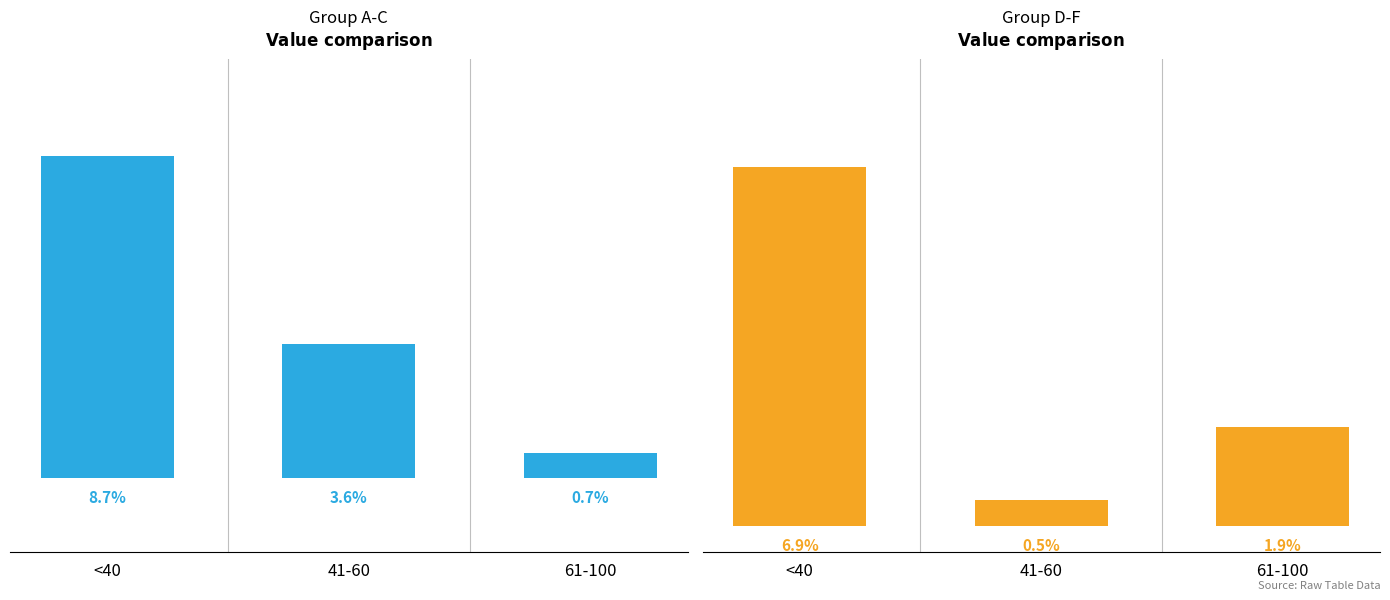

Is it true that Group A-C equals 0.0 at <40?

False